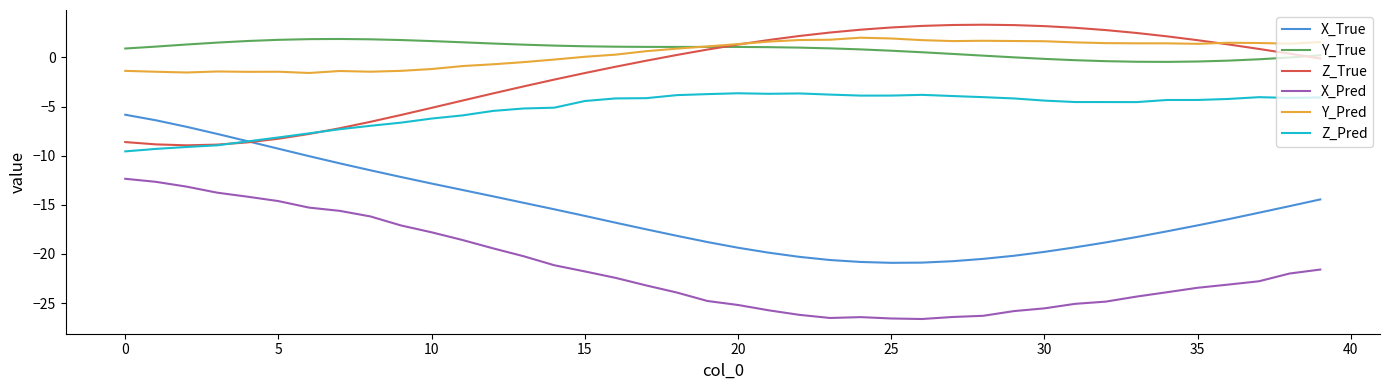

What is the highest value of the Y_True series?

1.9